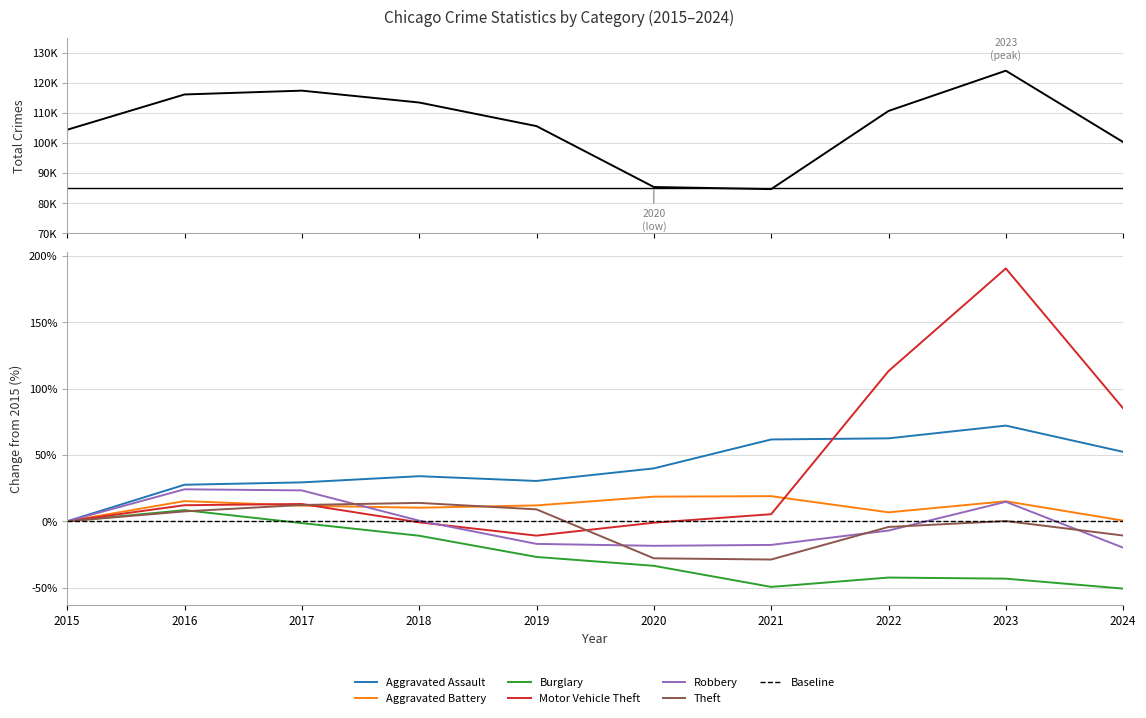

Where is Burglary nearest to the value -21?

2019